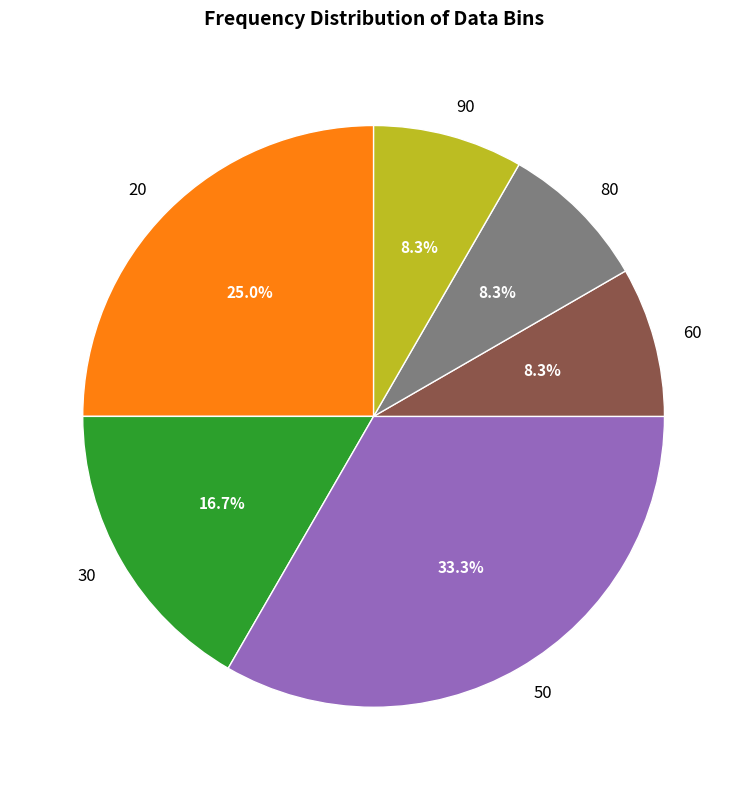

True or false: 50 accounts for 44% of the total.

False